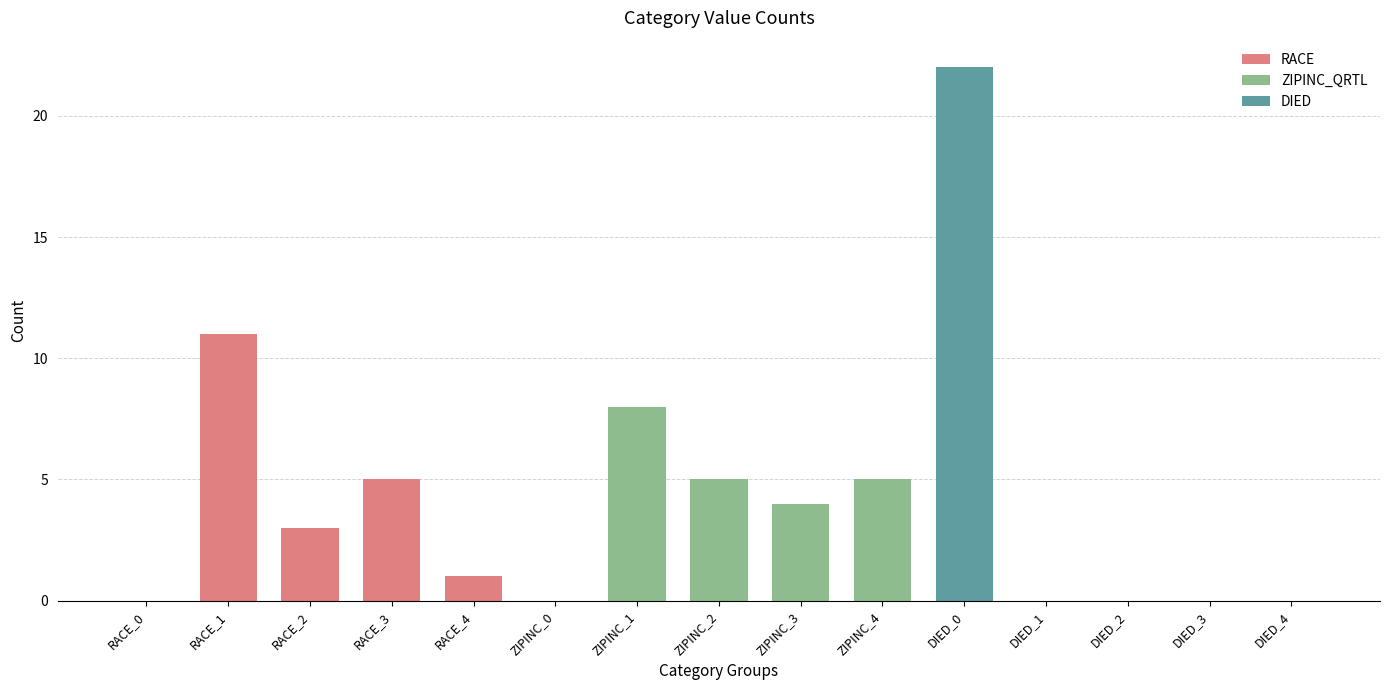

Are the bars grouped side by side (vs. stacked)?

No